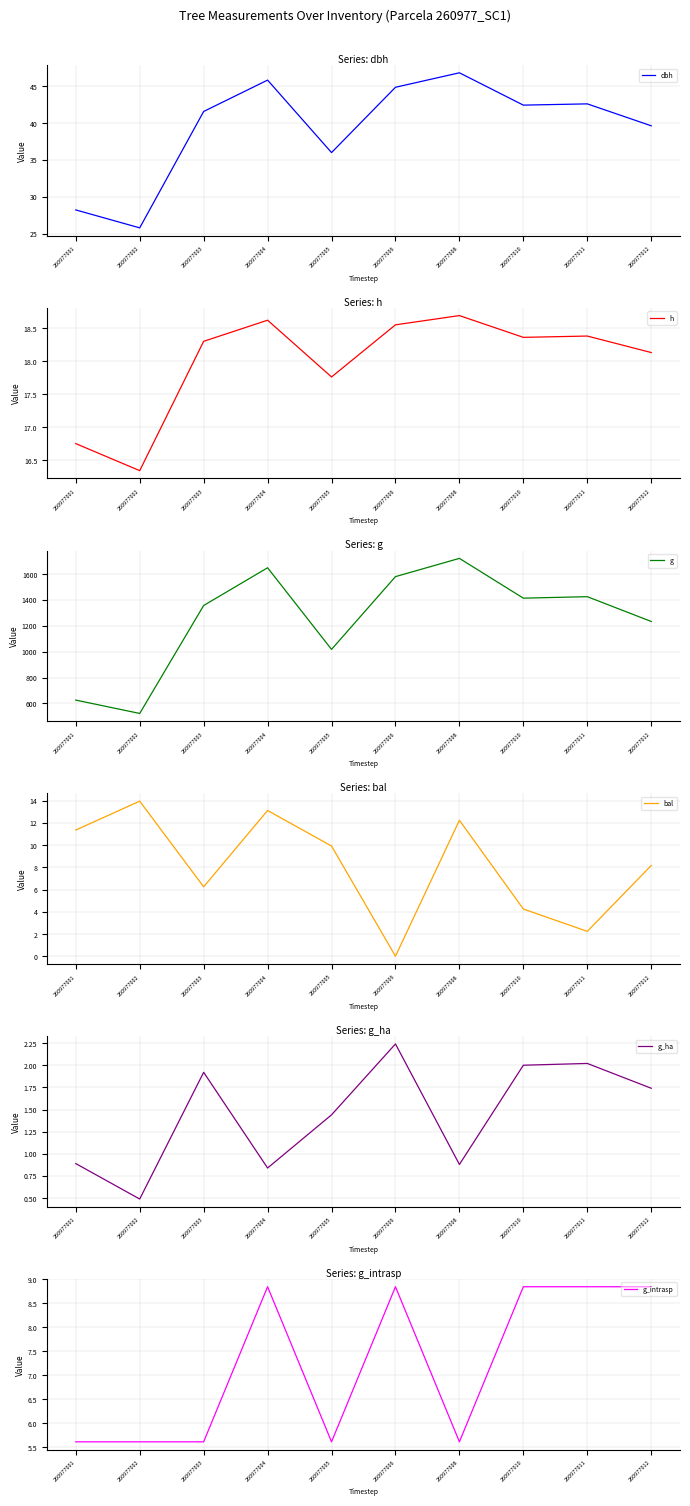

What are all the series names shown in the legend?

dbh, h, g, bal, g_ha, g_intrasp